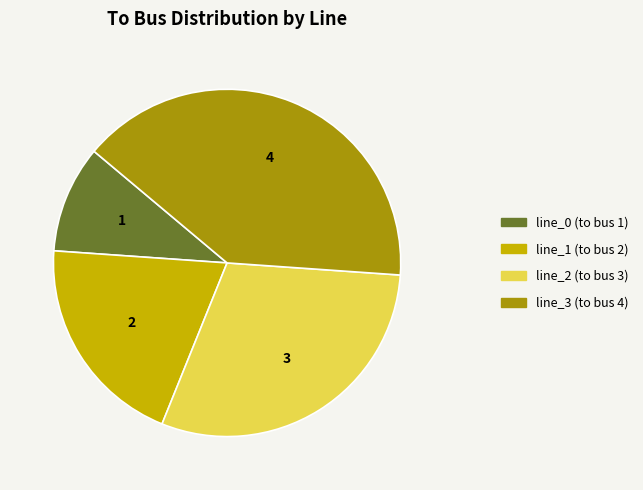

Between line_2 (to bus 3) and line_3 (to bus 4), which is larger?

line_3 (to bus 4)